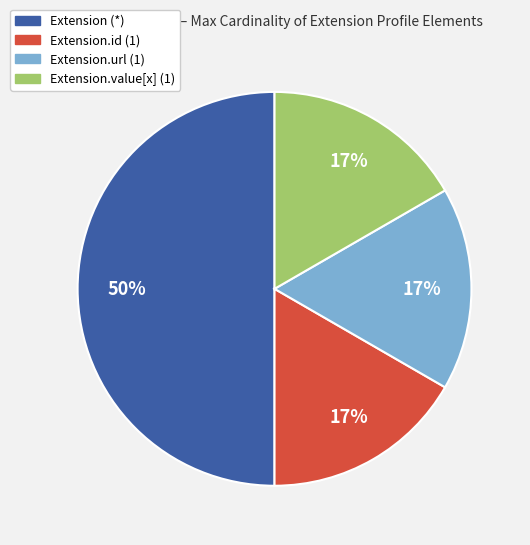

To the nearest percent, what is the average slice percentage?

25%